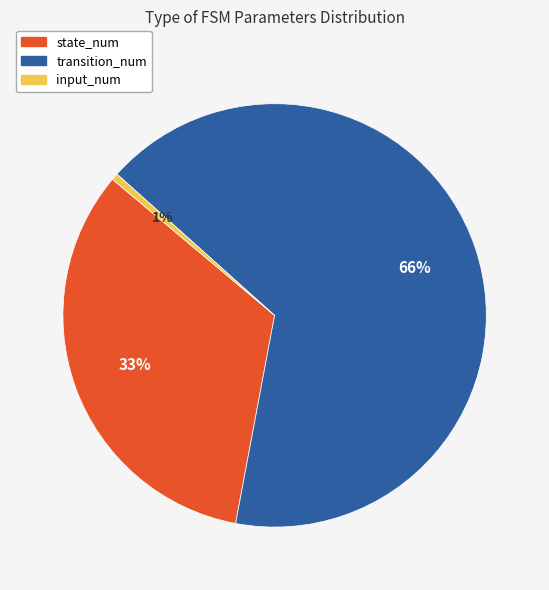

To the nearest percent, what is the combined percentage of transition_num and state_num?

99%